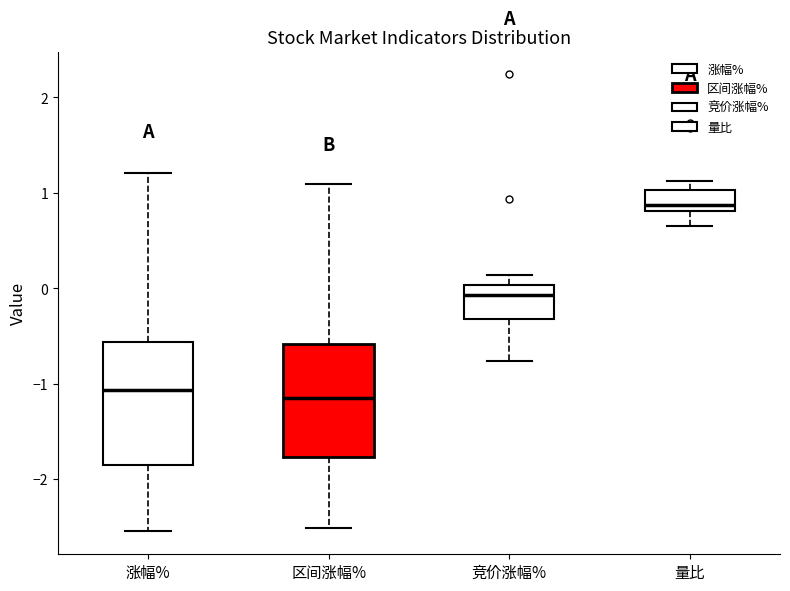

Comparing the boxes themselves (not the whiskers), which one is the tallest?

涨幅%